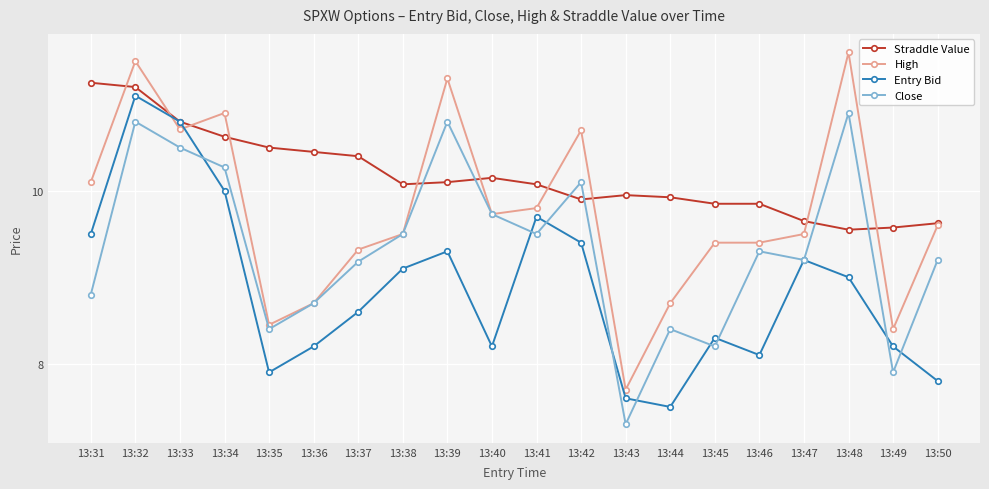

Where is the first local maximum for Entry Bid?

13:32